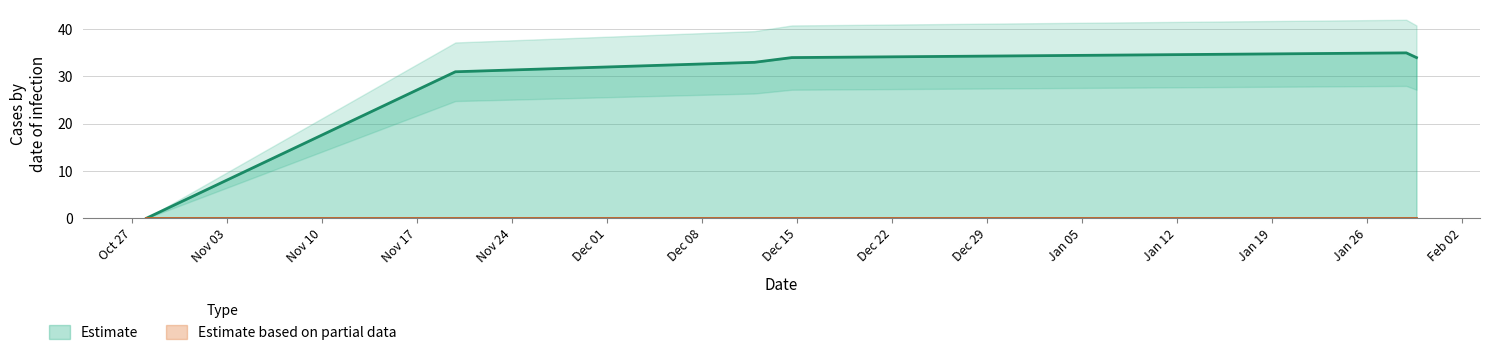

What is the sum of all values?

167